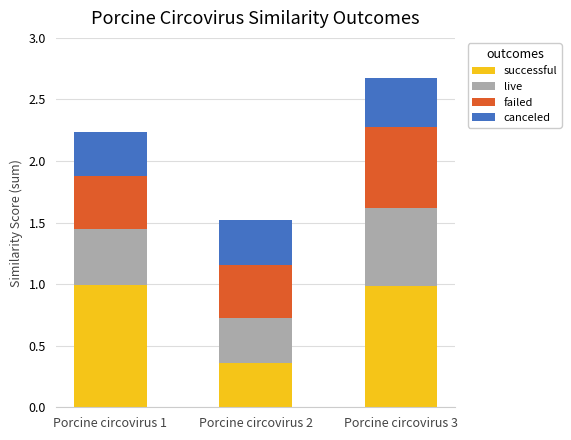

What is the sum of the successful values at Porcine circovirus 2 and Porcine circovirus 3?

1.3